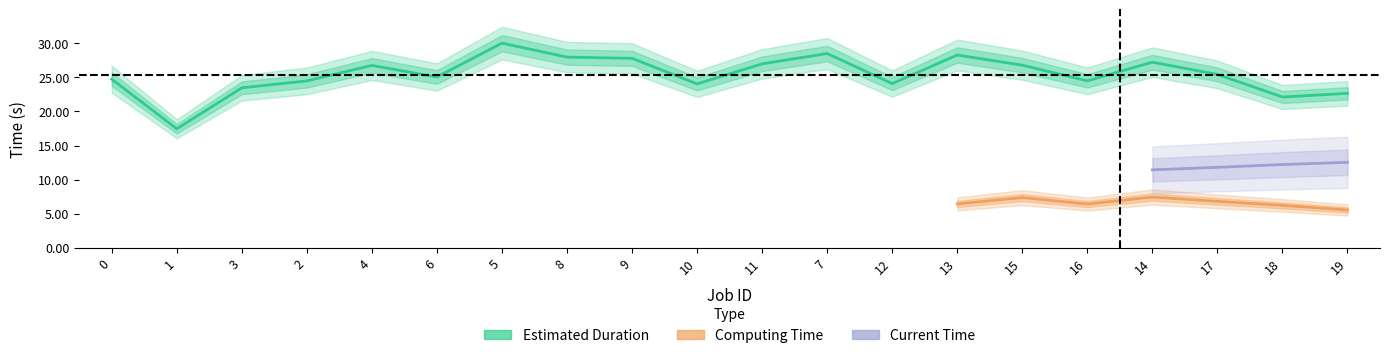

Is it true that Current Time equals 6.0 at 0?

False